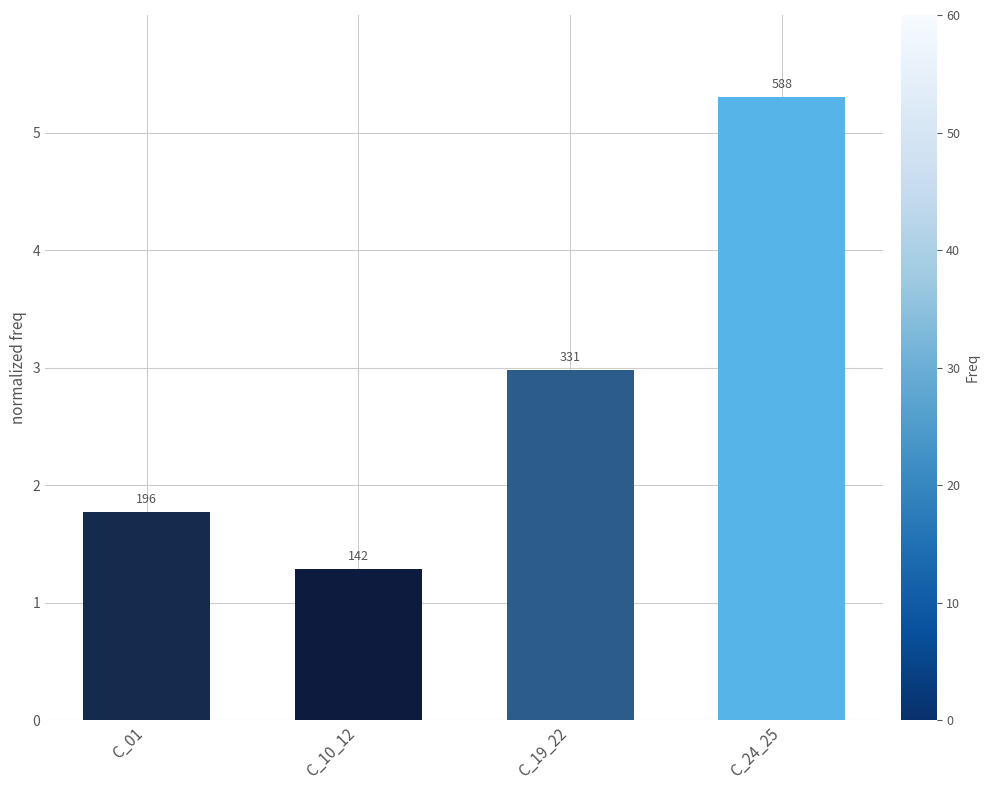

Rank the categories by value from highest to lowest.

C_24_25, C_19_22, C_01, C_10_12